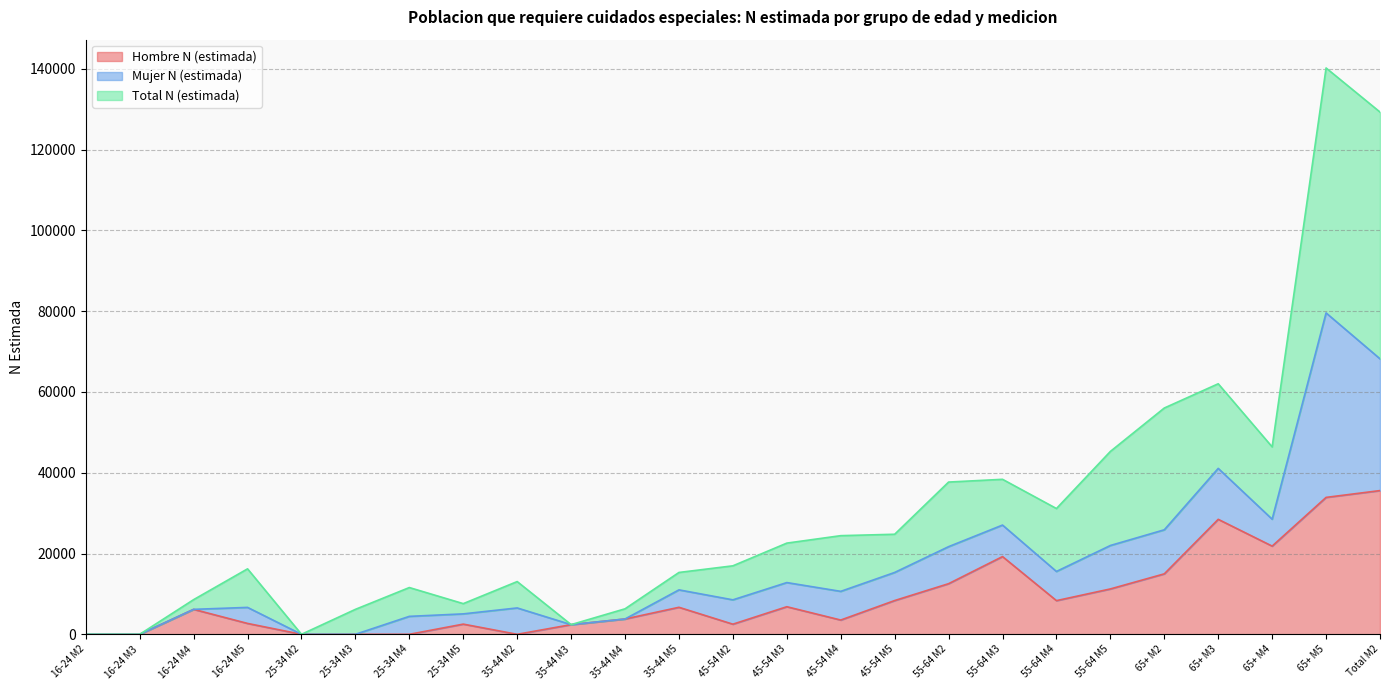

What is the maximum value shown in the chart?

140185